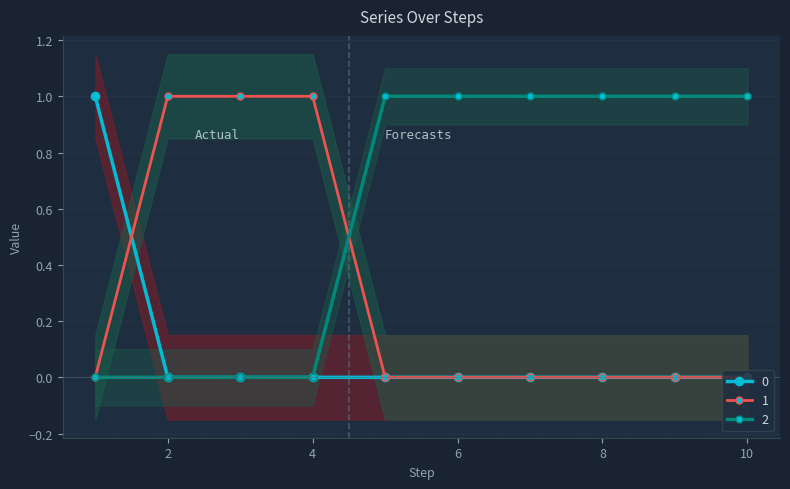

List the labels in order of 1 value, largest first.

1, 2, 3, 4, 5, 6, 7, 8, 9, 10